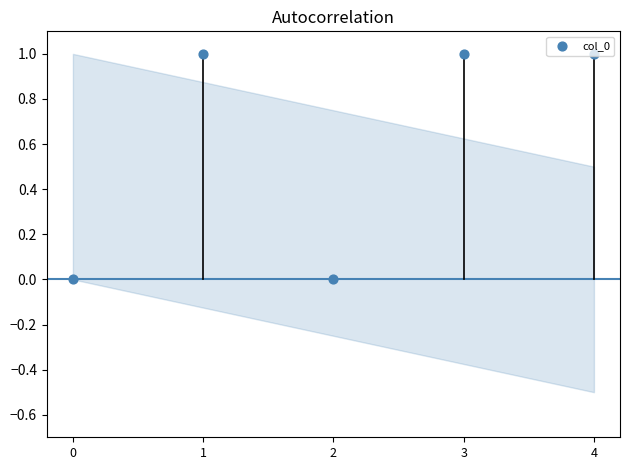

Between 2 and 0, which is larger?

2